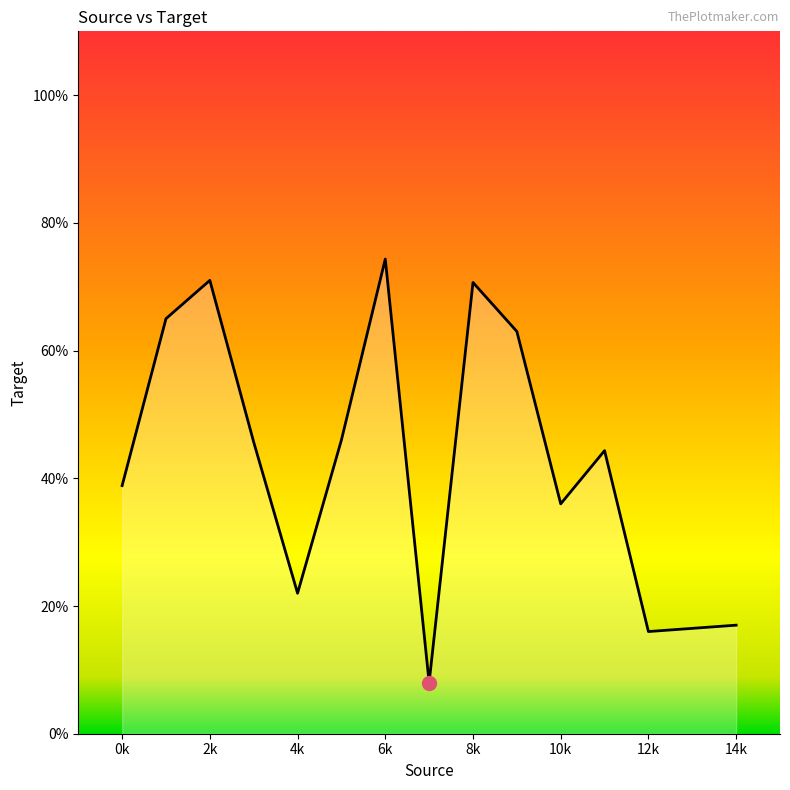

What is the maximum value shown in the chart?

74.3